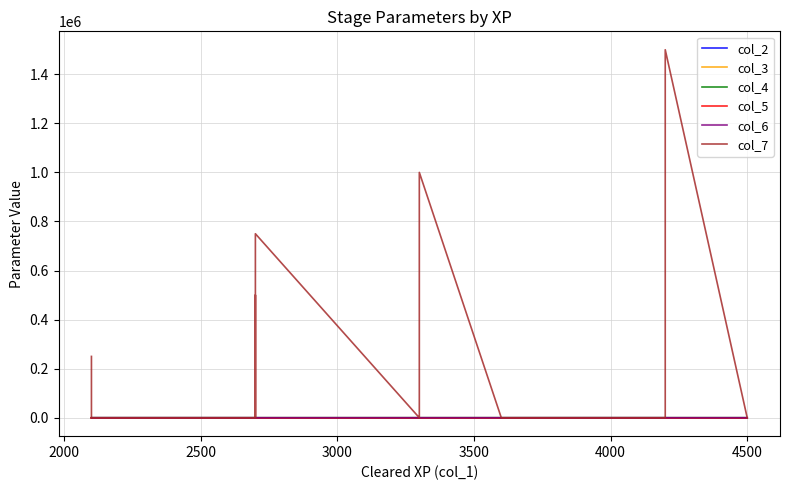

Count the number of data series in this chart.

6